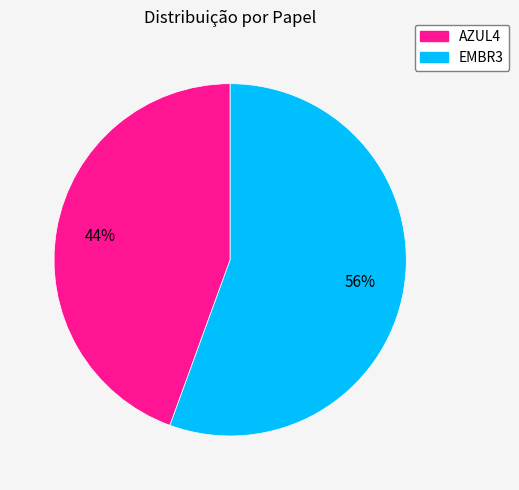

How many segments does this pie chart have?

2